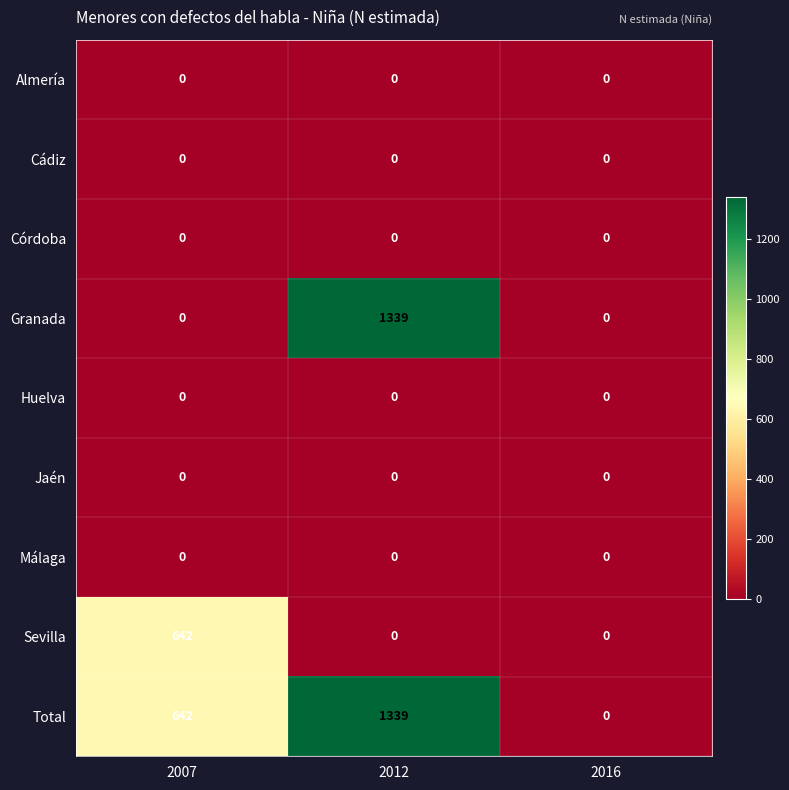

What is the difference between the Granada values at 2016 and 2012?

1339